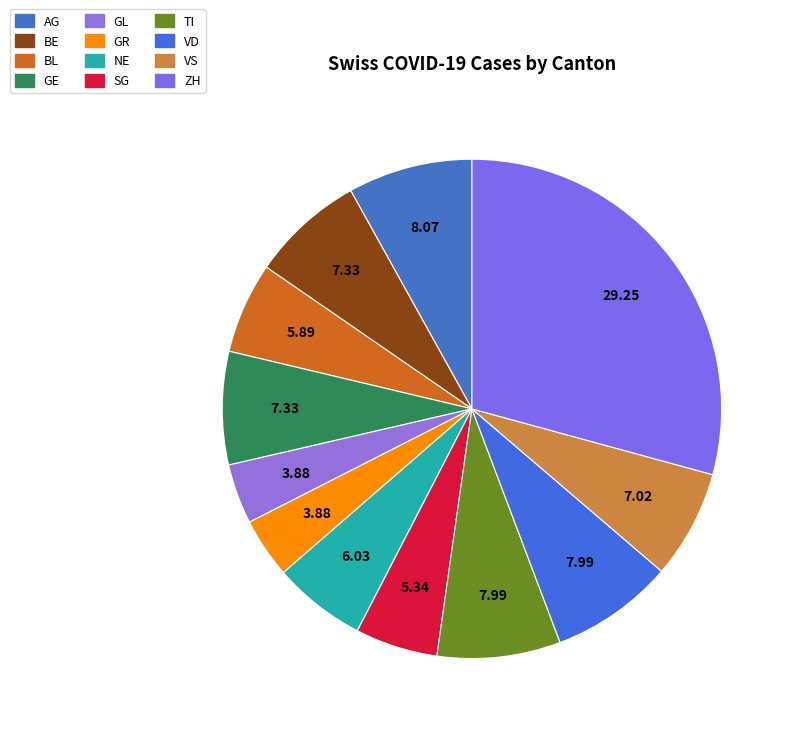

Count the number of slices in the pie.

12